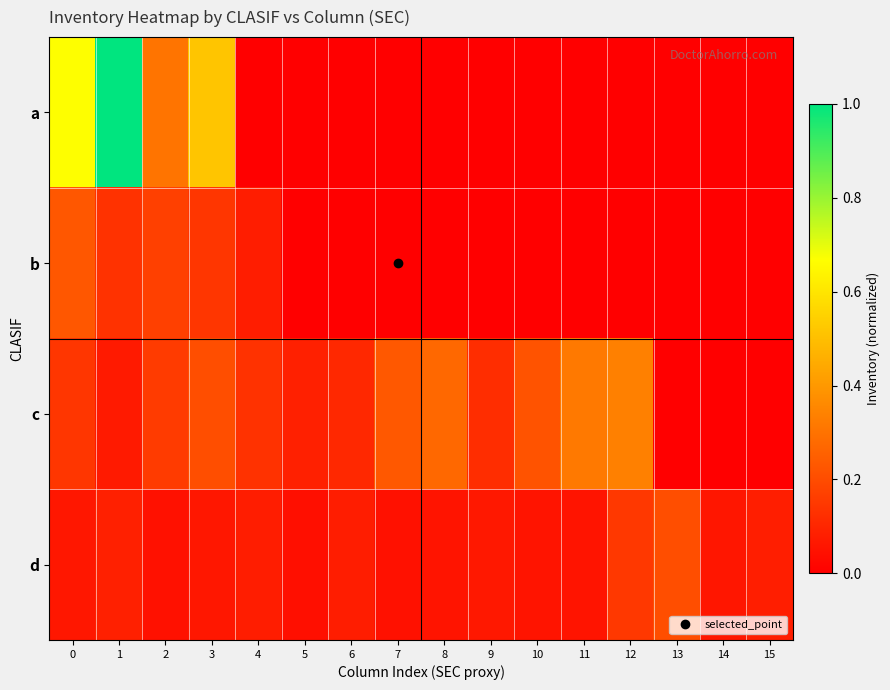

Which has a higher value, 14 or 15?

14